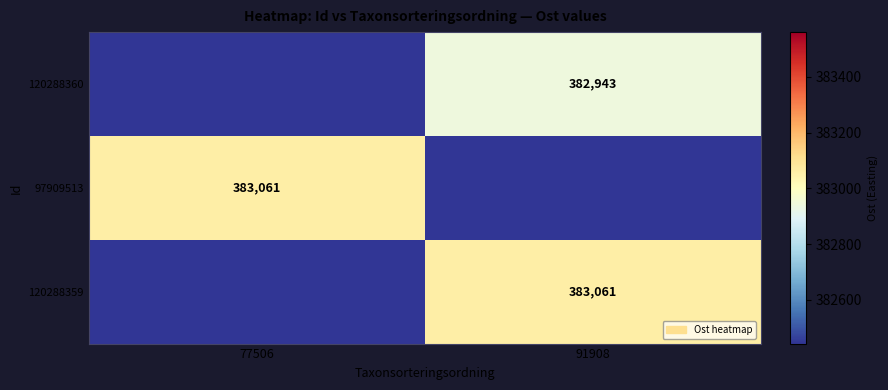

The value of 97909513 at 77506 is 383061. True or false?

True